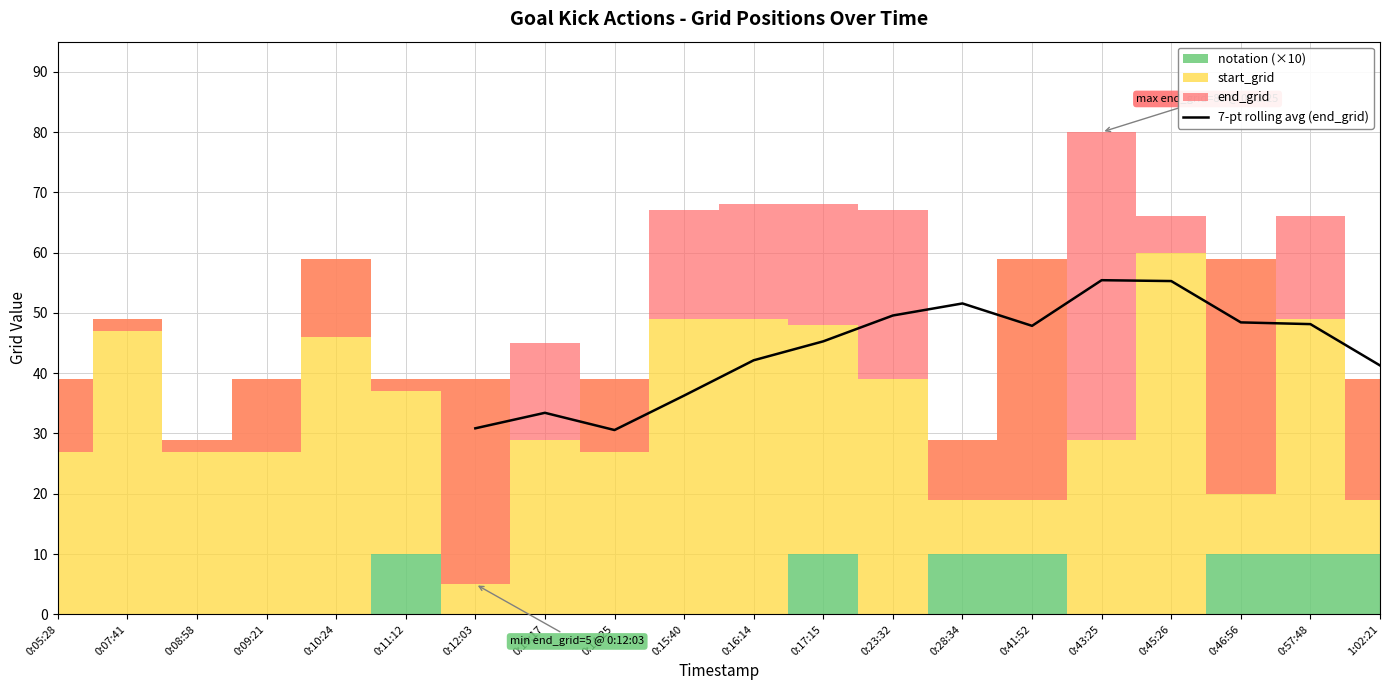

How many data points are above 47?

7